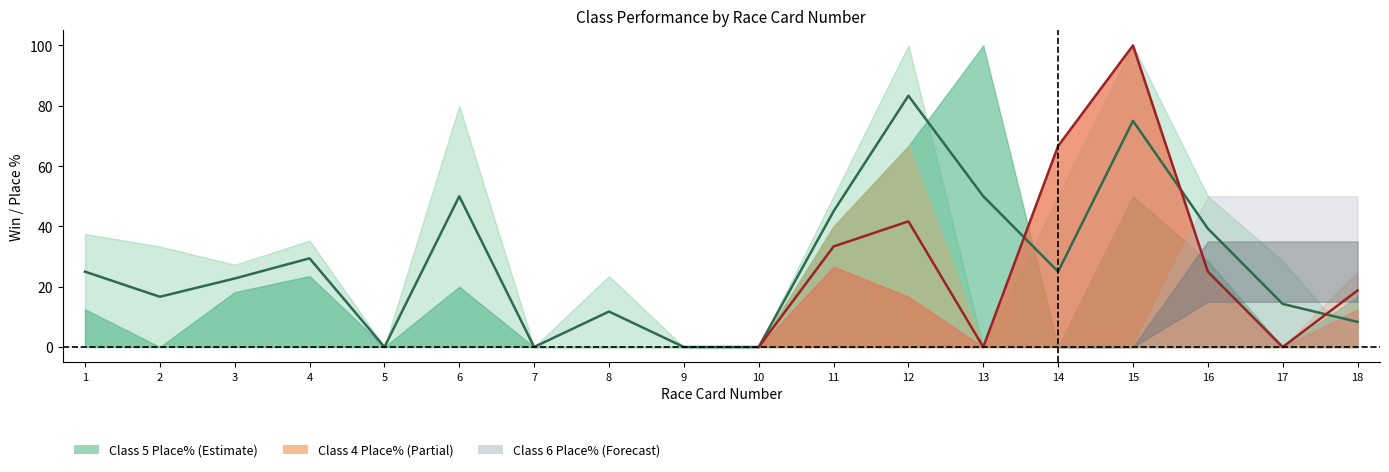

Which series ends up on top after the final intersection of Class 5 Runs and Class 6 Place%?

Class 6 Place%